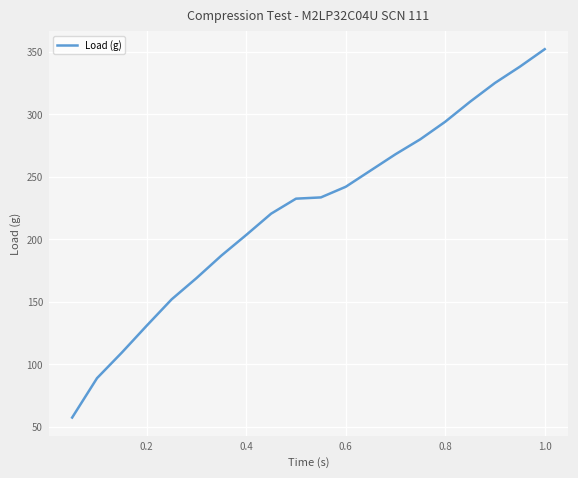

What is the smallest value displayed?

57.5